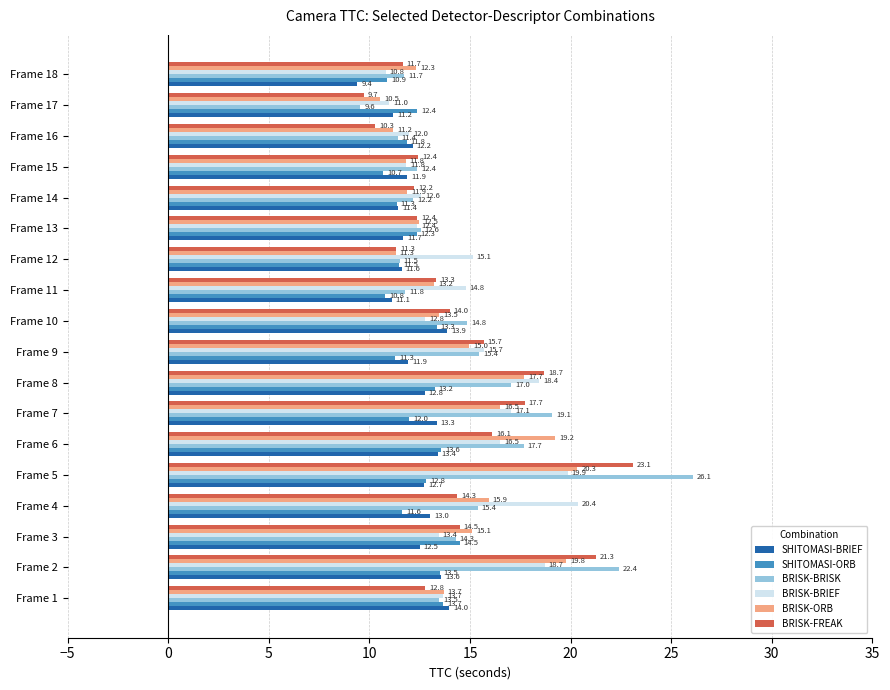

At which label is BRISK-ORB closest to 15?

Frame 9